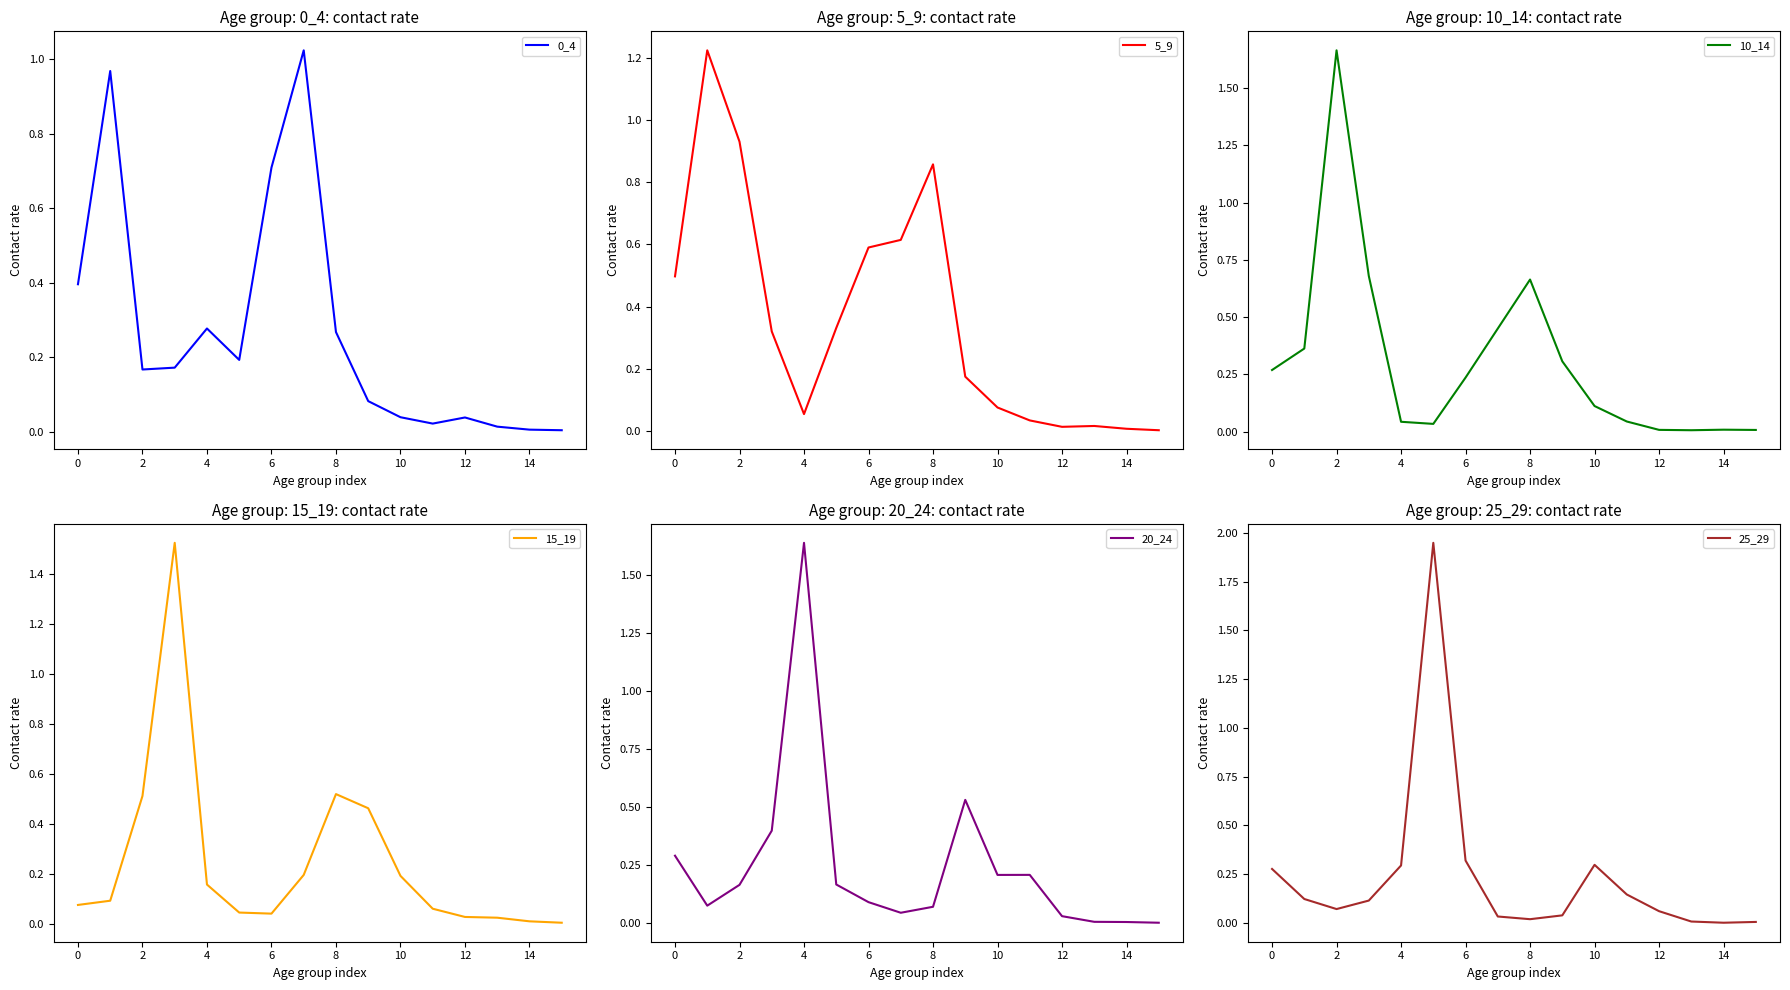

In 5_9, how many points are higher than both neighbors (excluding endpoints)?

3